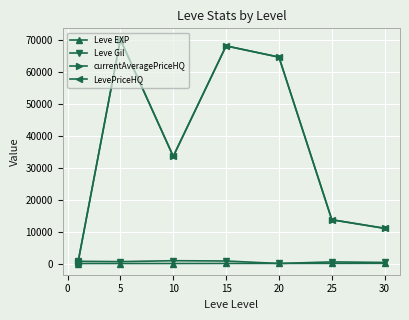

Which series has the largest total across all categories?

currentAveragePriceHQ